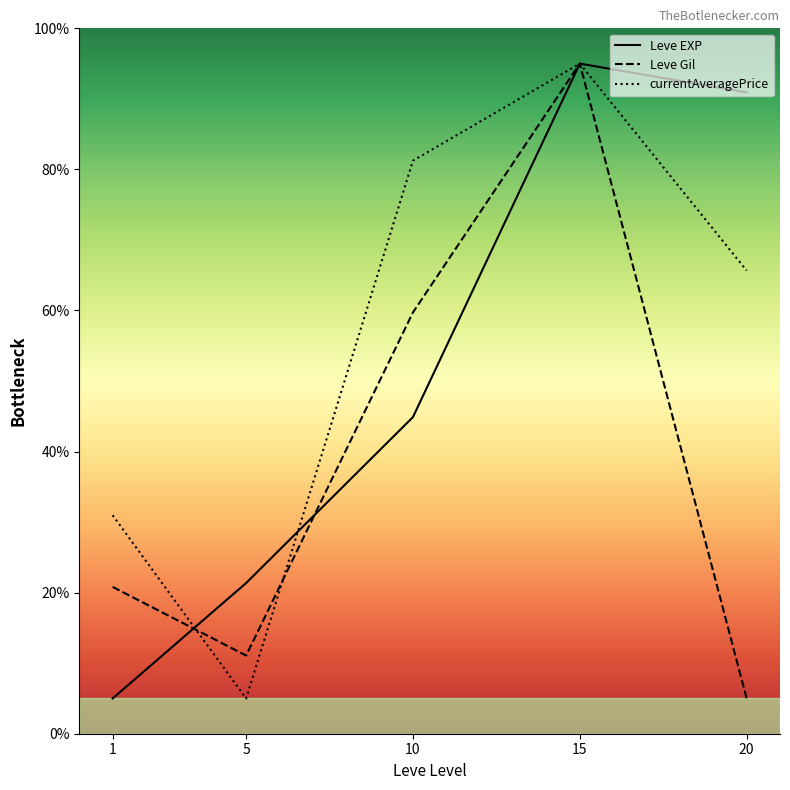

Is this an area chart (filled region under the line)?

No